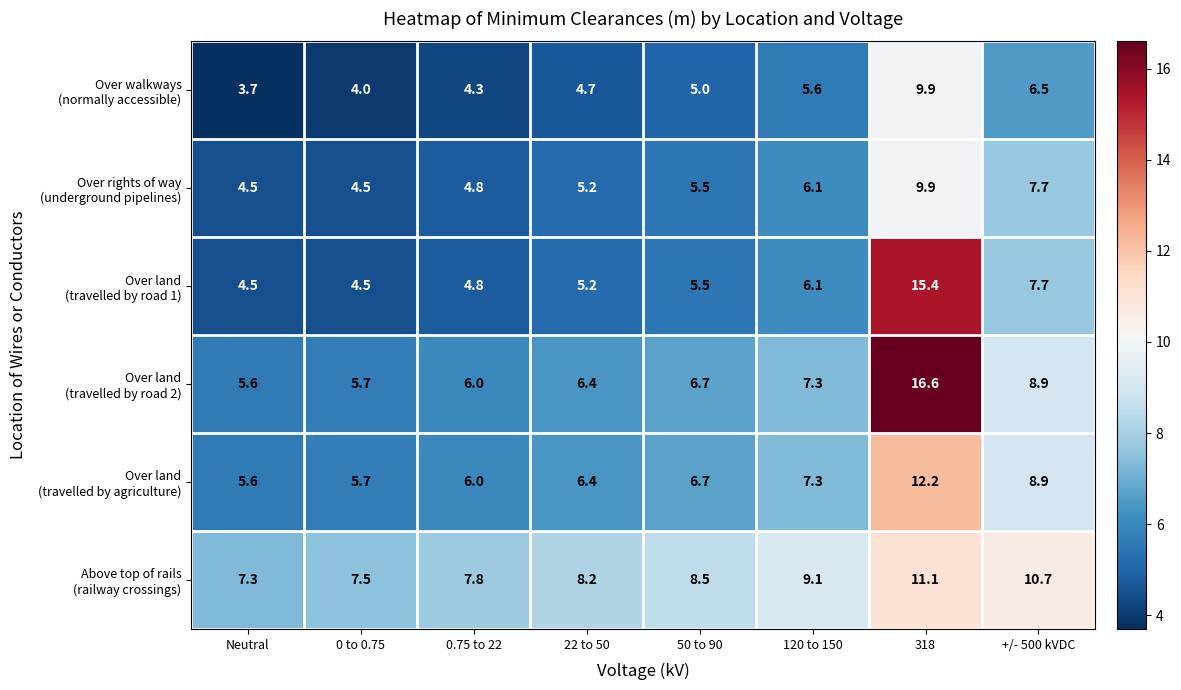

What is the smallest value displayed?

3.7